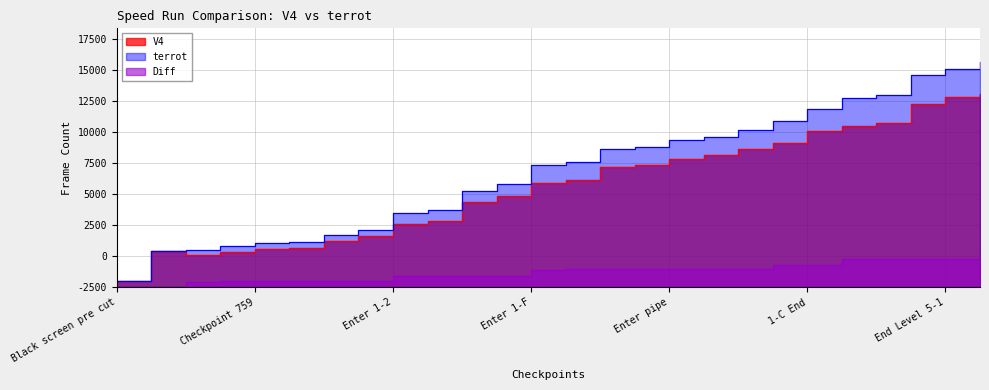

Where is V4 nearest to the value 8024?

Enter 1-F